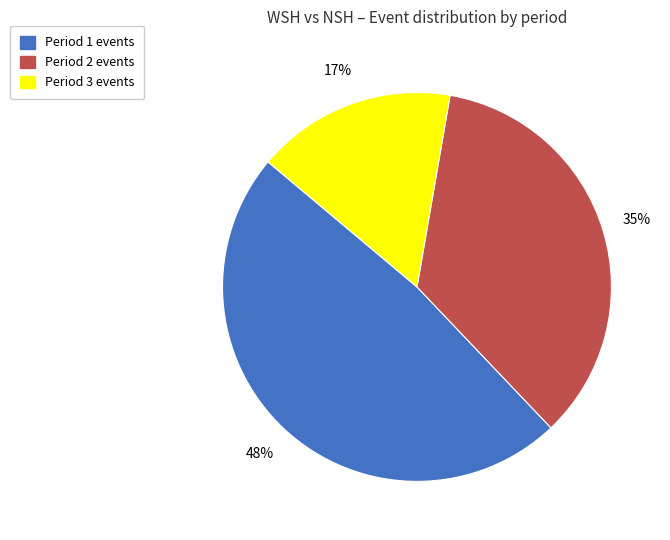

The Period 3 slice represents 17% of the pie. True or false?

True